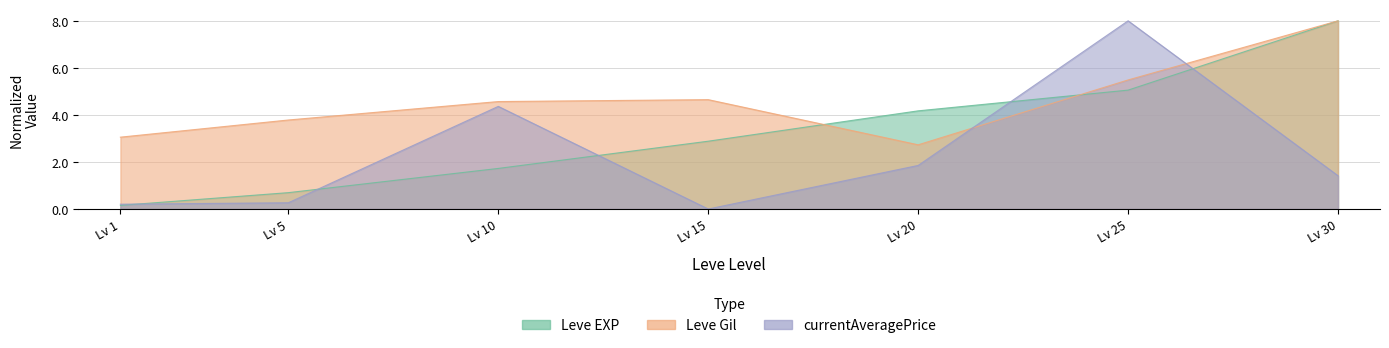

Which label corresponds to the largest value in the chart?

Lv 30